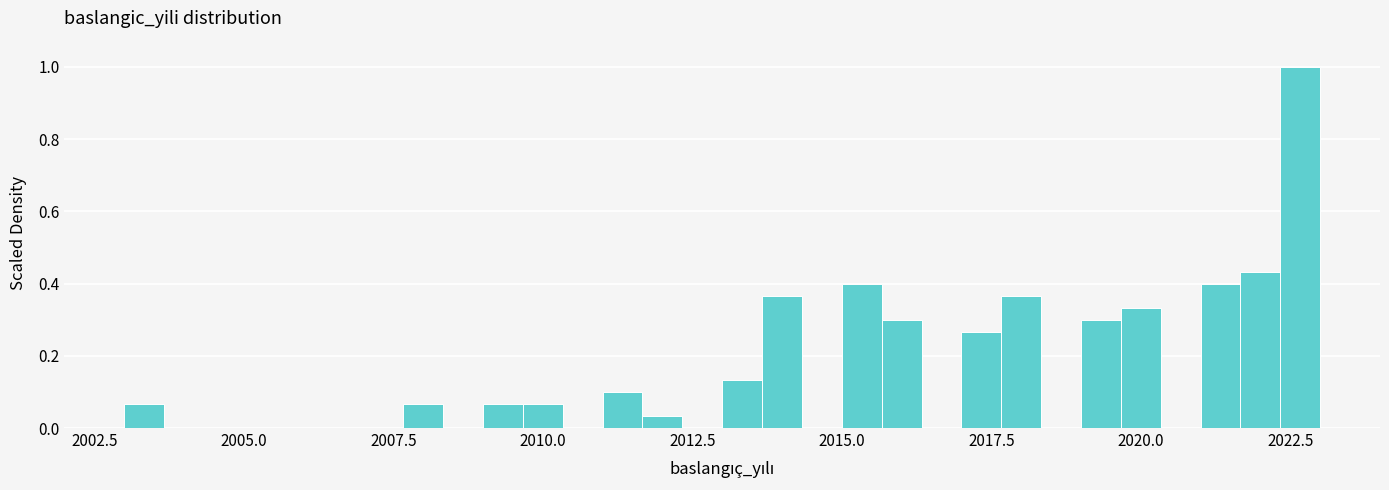

Read against the x-axis, roughly where is the centre of the tallest bar?

2022.5